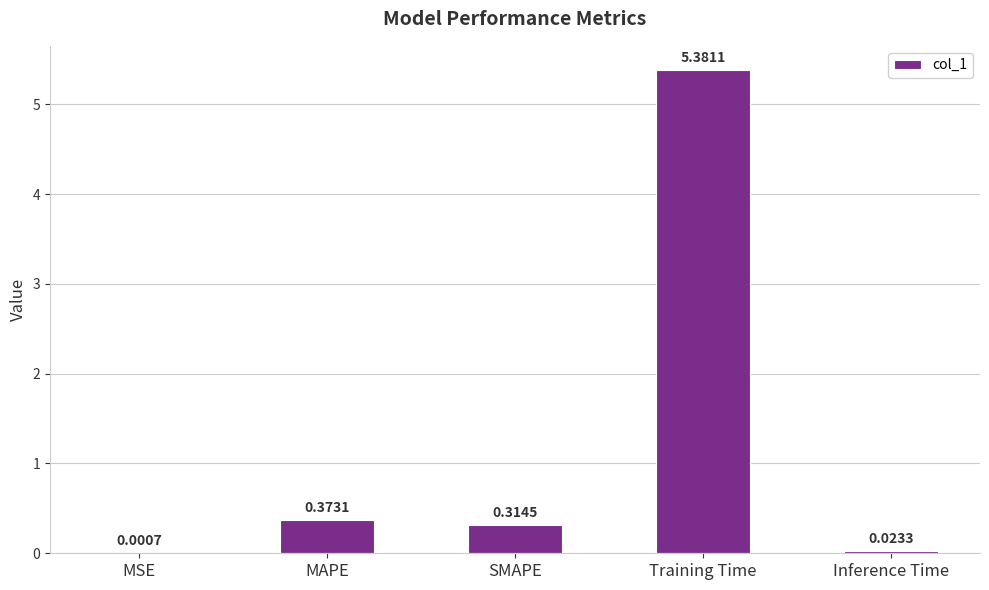

Which label corresponds to the largest value in the chart?

Training Time